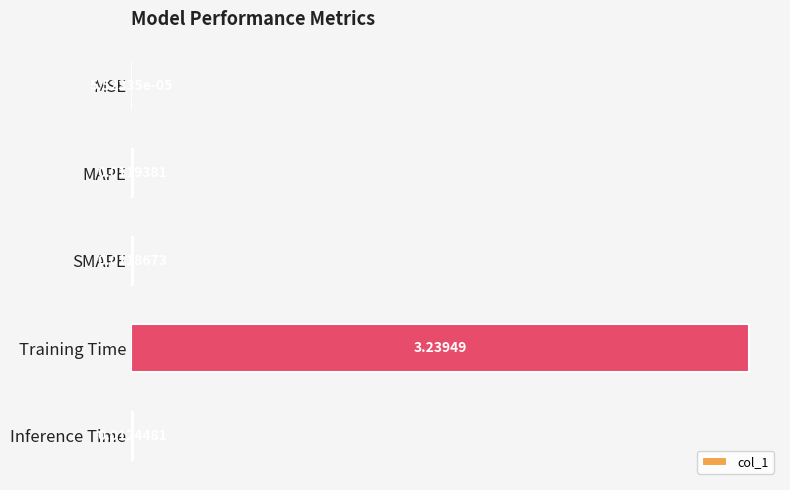

Where is the data nearest to the value 1?

Inference Time